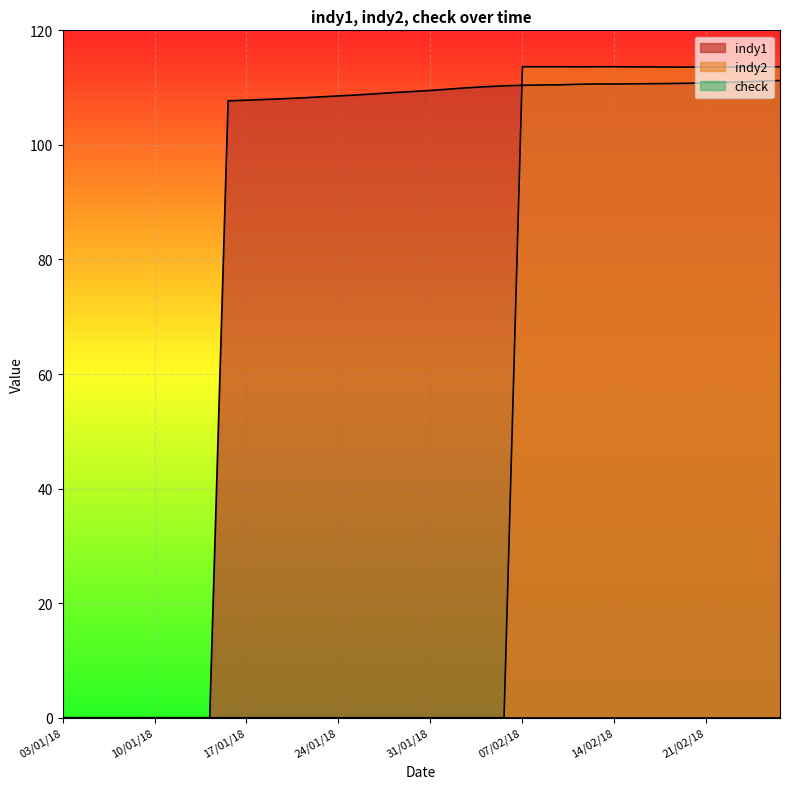

Is it true that indy1 equals 108.7 at 25/01/18?

True